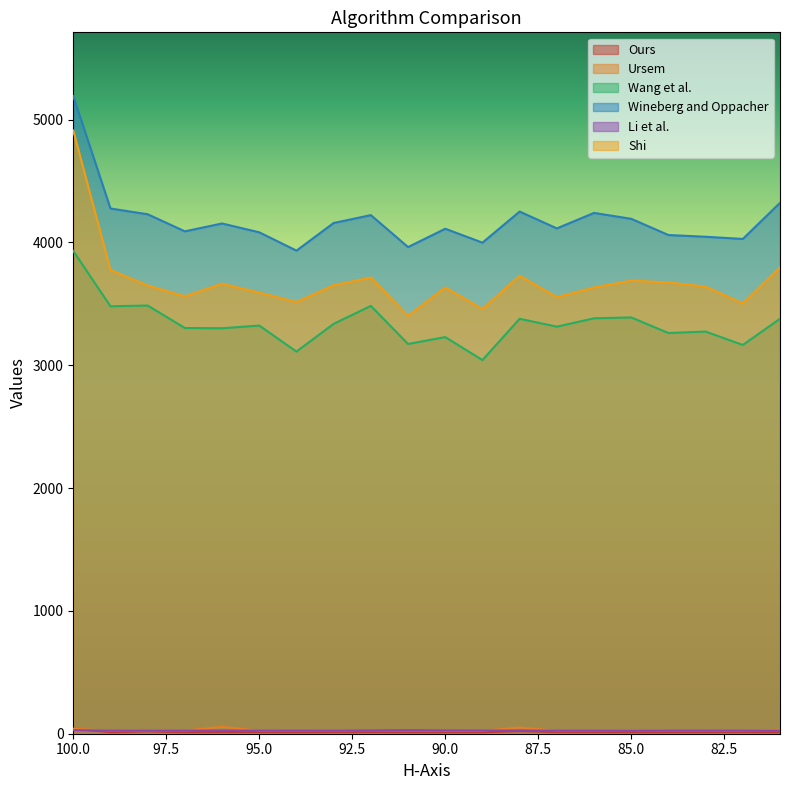

True or false: Ours and Wineberg and Oppacher cross at least once.

False